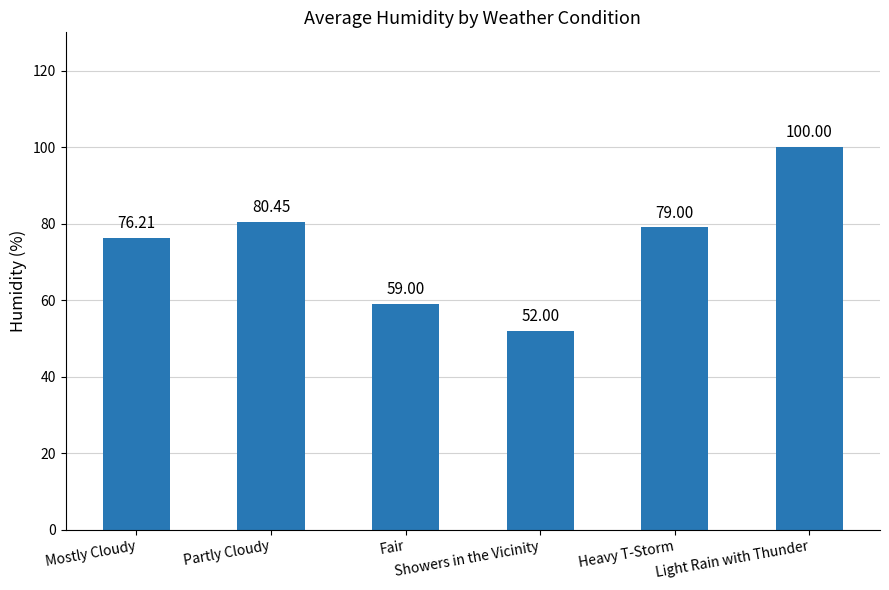

Is it true that the value at Heavy T-Storm is 54.1?

False